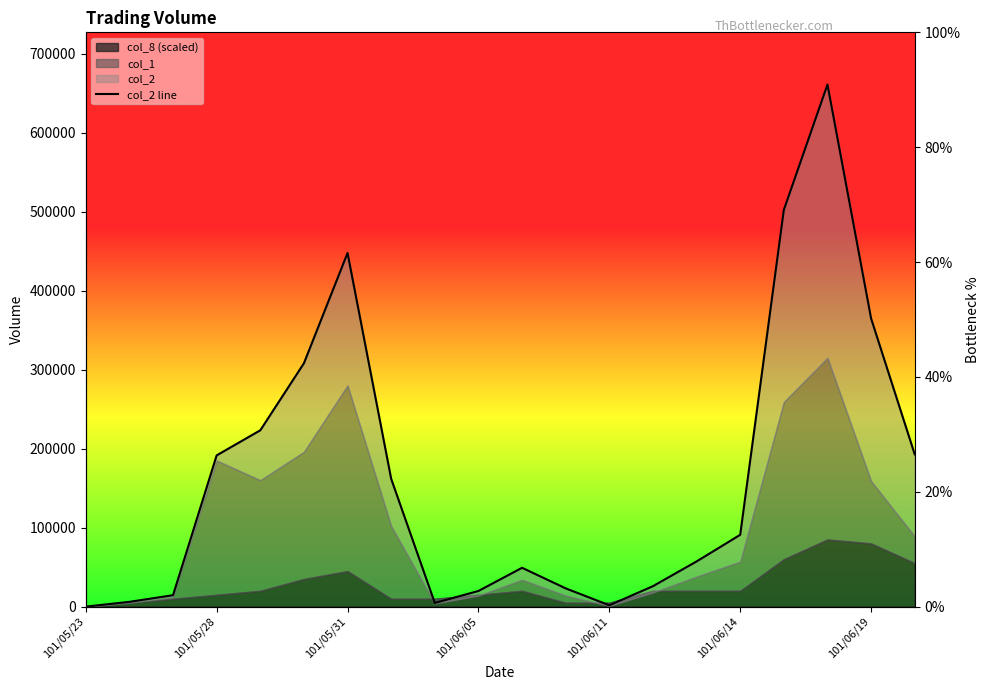

What is the average value?

167278